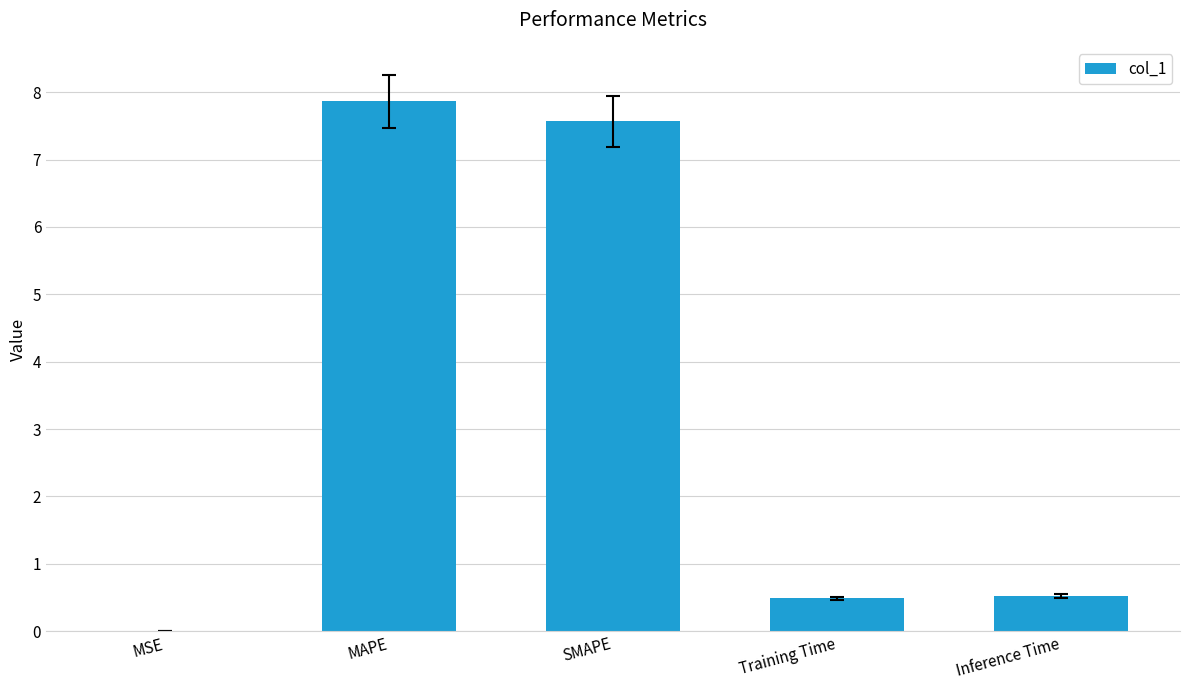

What is the sum of all values?

16.4